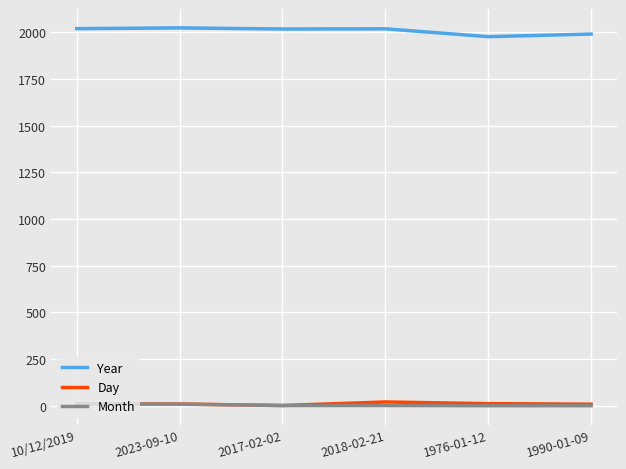

What is the greatest value displayed?

2023